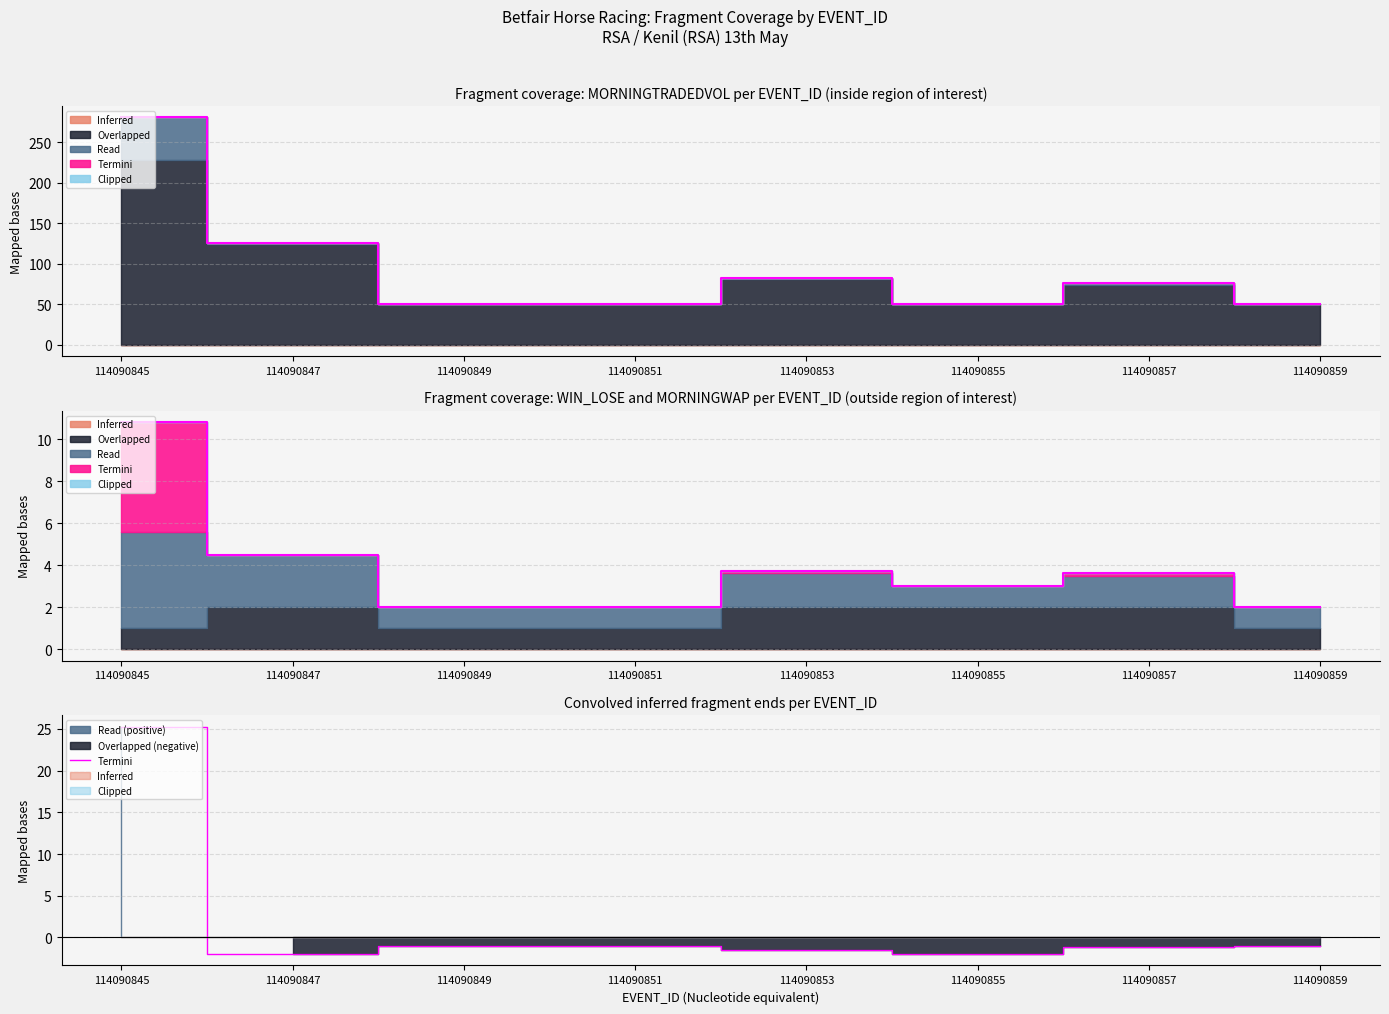

What is the sum of the values at 114090859 and 114090851?

-2.0